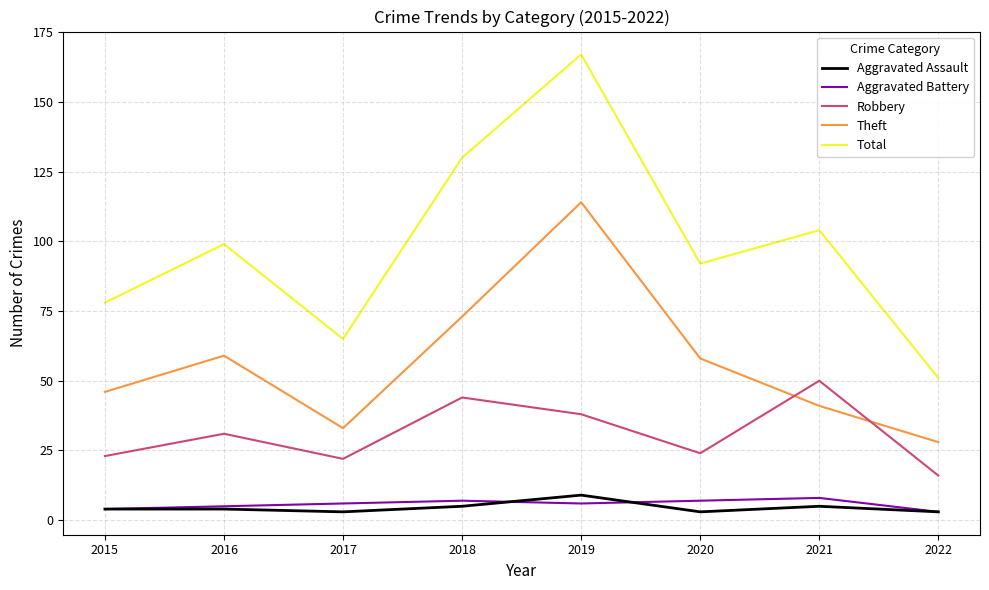

What is the total value across all series at 2020?

184